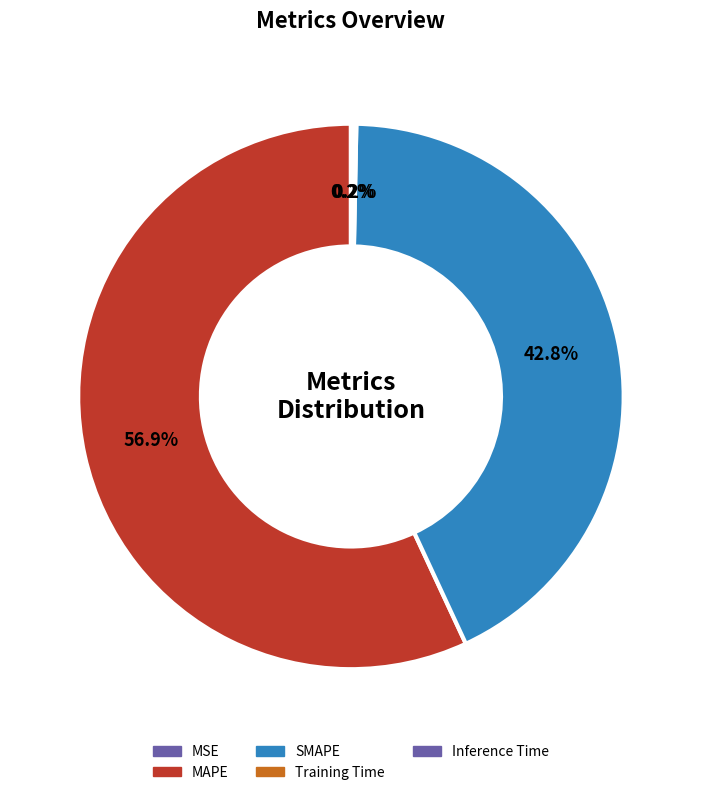

What is the majority slice?

MAPE